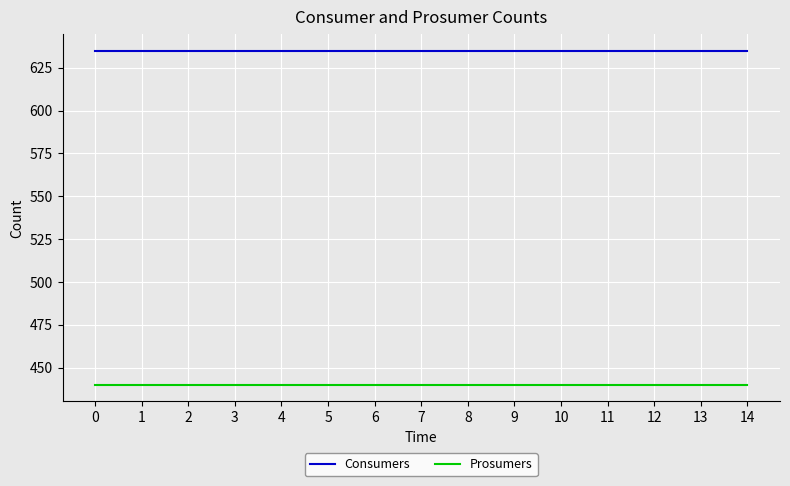

What is the spread (max minus min) of values at 0?

195